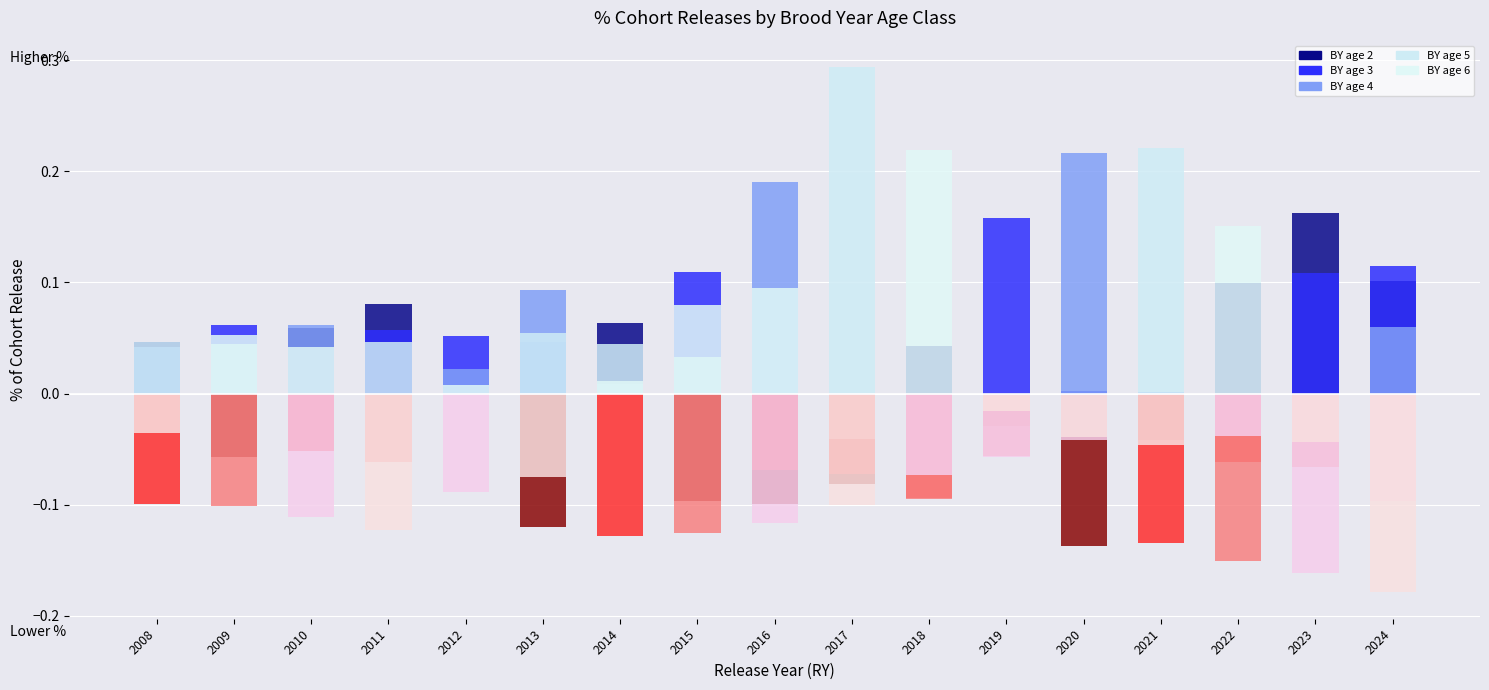

At 2022, list the series in order from smallest to largest.

BY age 4 %, BY age 3 %, BY age 5 %, BY age 2 %, BY age 6 %